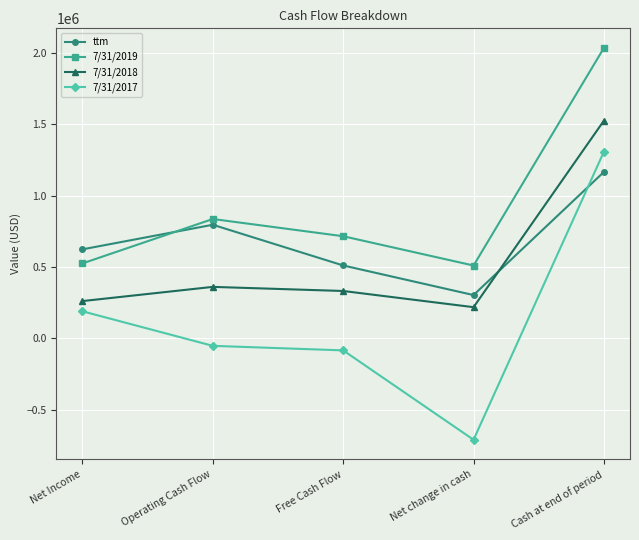

What is the total value across all series at Cash at end of period?

6034240